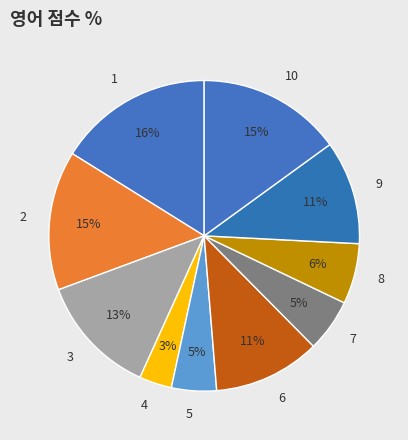

How many segments does this pie chart have?

10